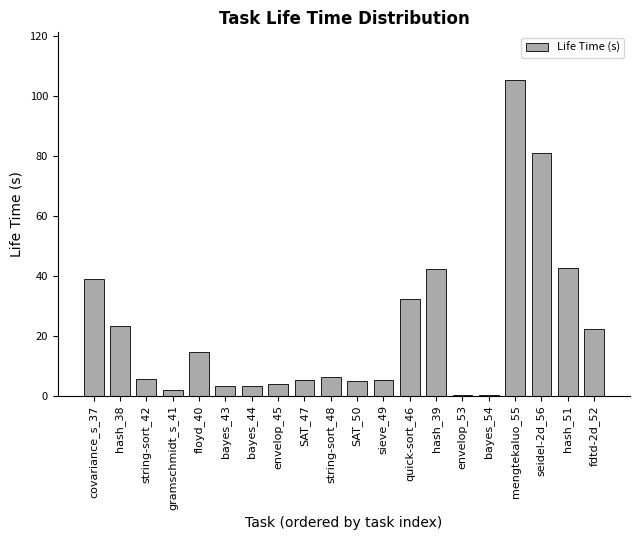

What is the sum of the values at fdtd-2d_52 and envelop_45?

26.0